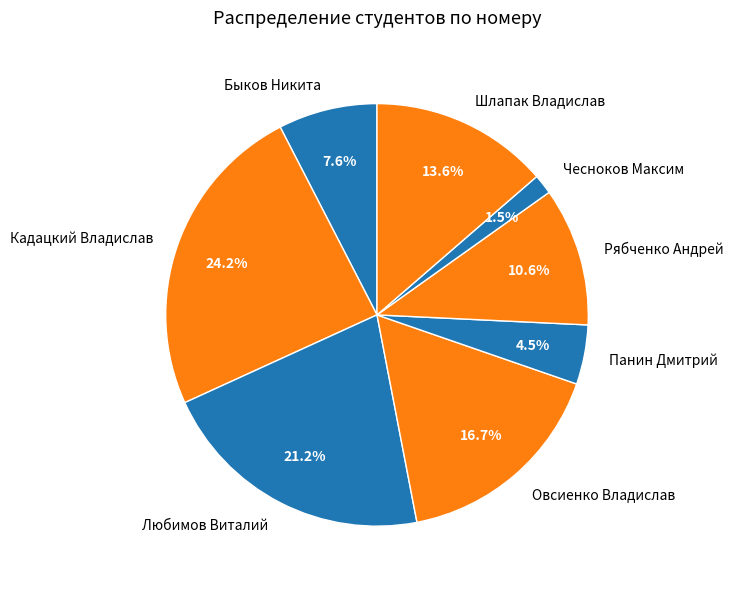

To the nearest percent, what percentage of the pie is Кадацкий Владислав?

24%